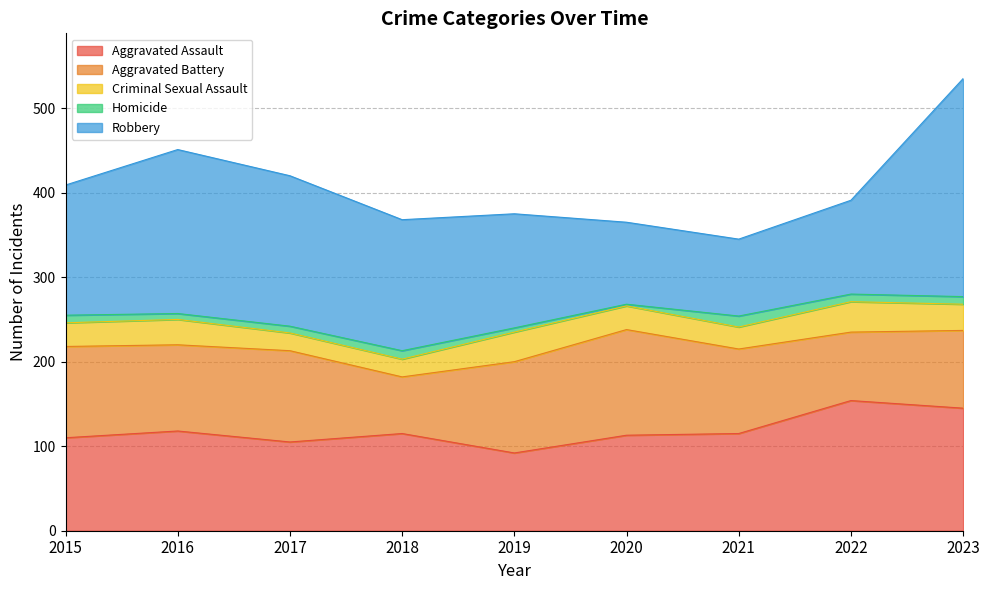

List the labels in order of Criminal Sexual Assault value, smallest first.

2017, 2018, 2021, 2015, 2020, 2016, 2023, 2019, 2022